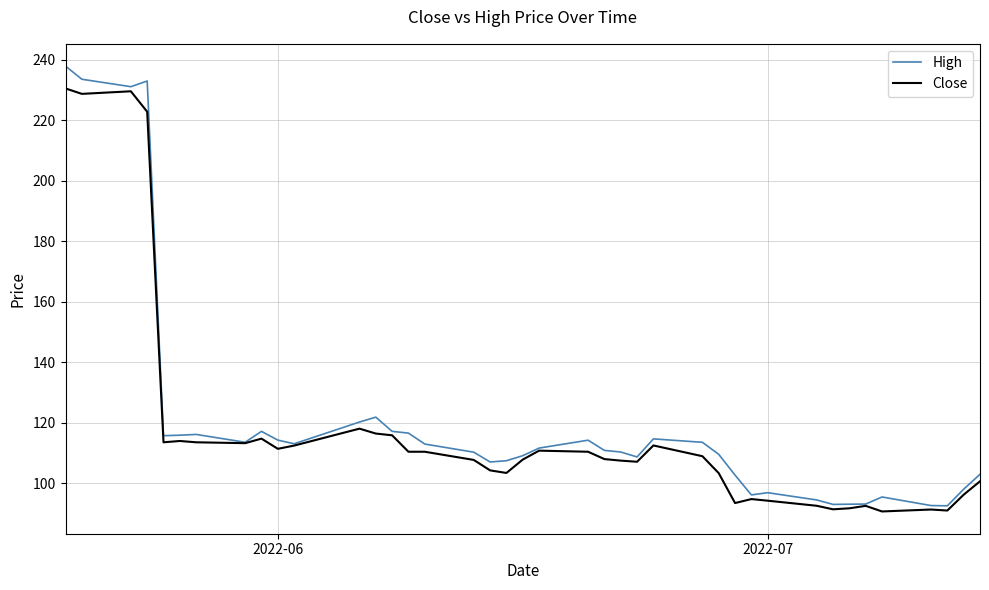

What is the minimum value shown in the chart?

90.7